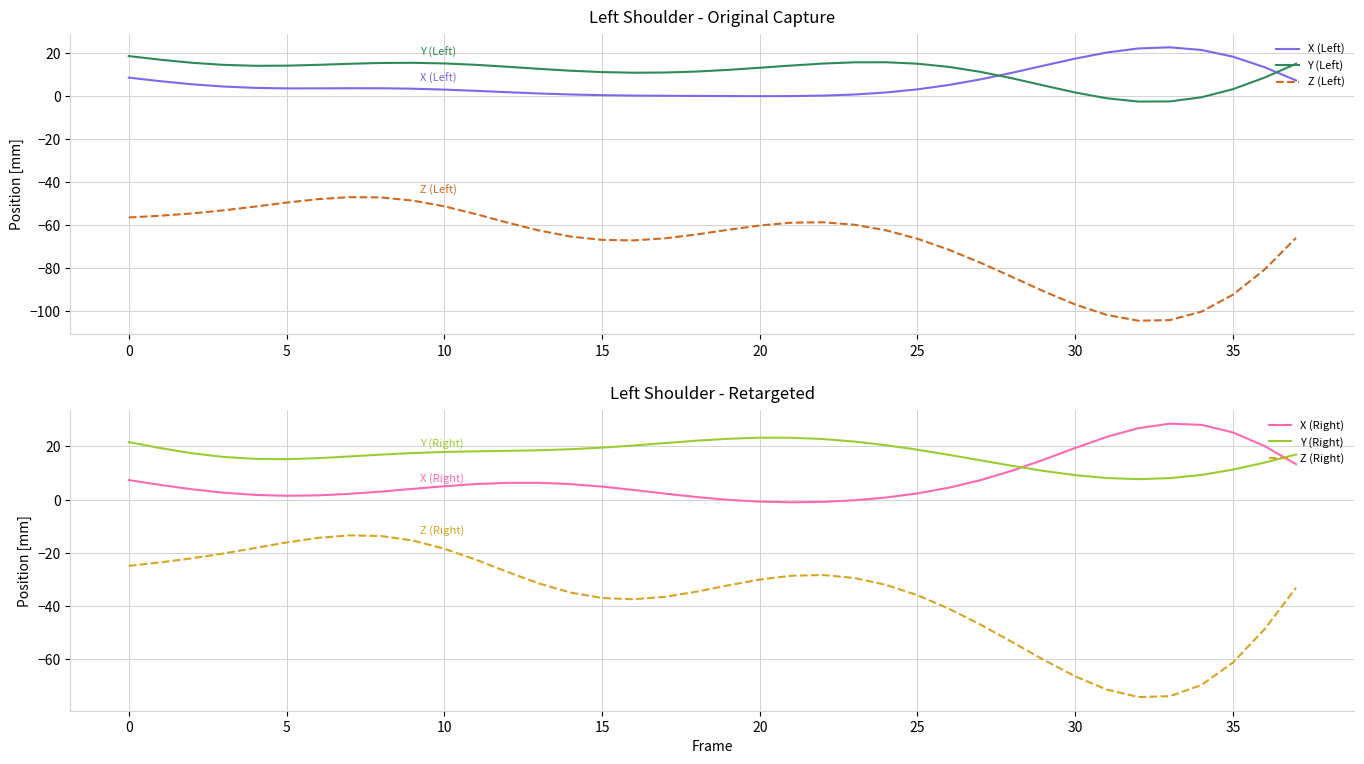

At which label does X (Right) first exceed 4?

0